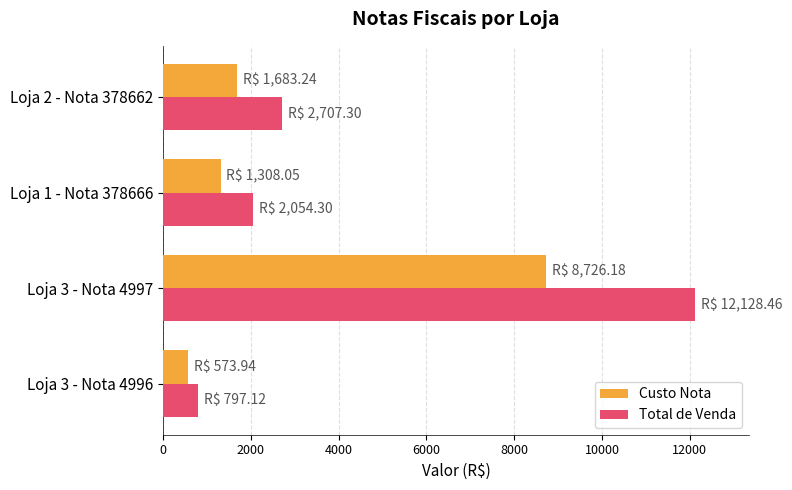

What is the sum of all Total de Venda values?

17687.2